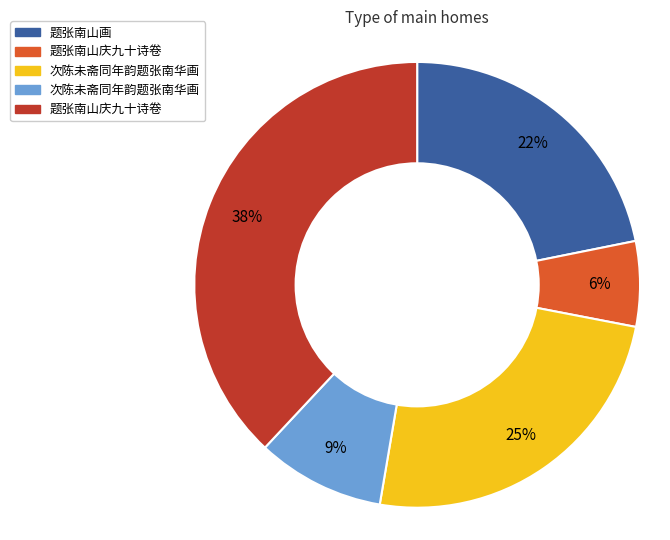

To the nearest percent, what is the average slice percentage?

20%